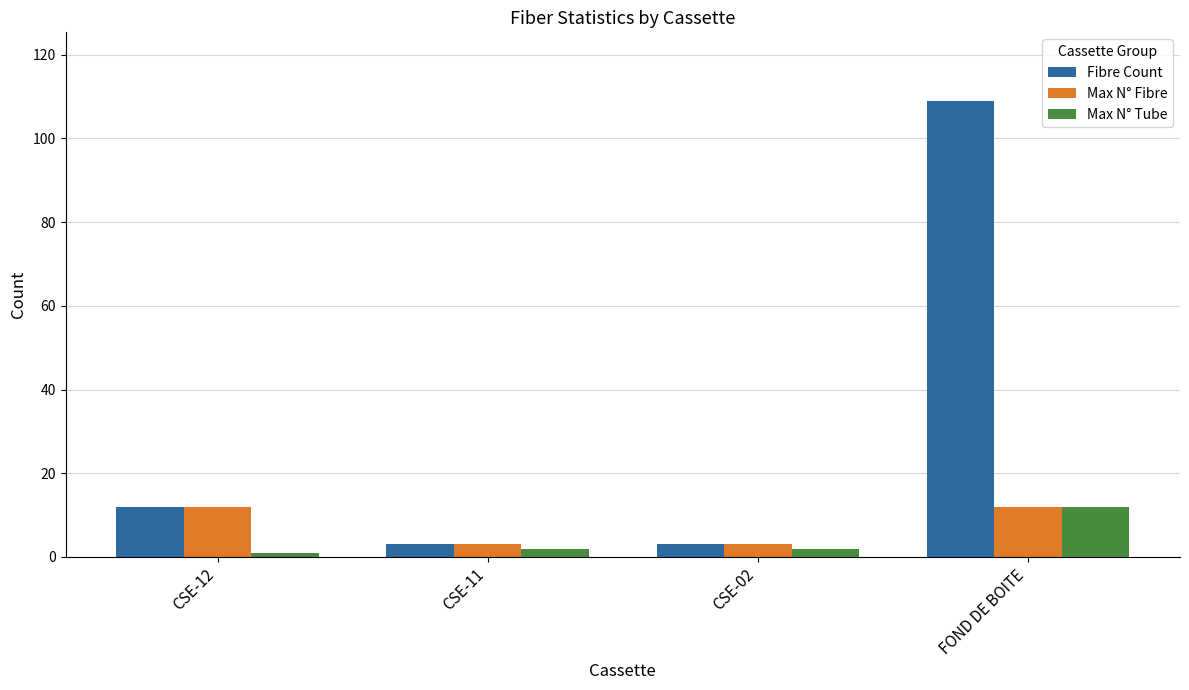

What is the lowest value of the Max N° Fibre series?

3